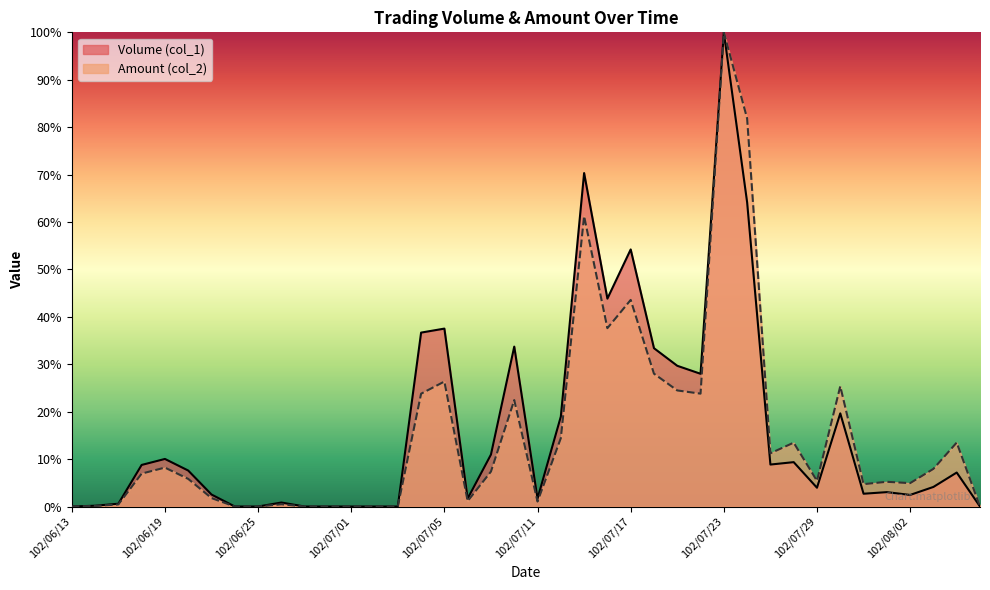

At which category does Volume (col_1) reach its first local valley?

102/07/08